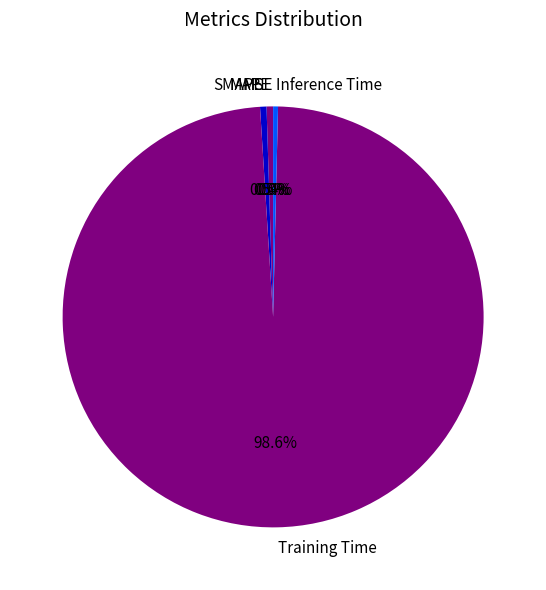

To the nearest percent, what is the difference between the Training Time and Inference Time slice percentages?

98%